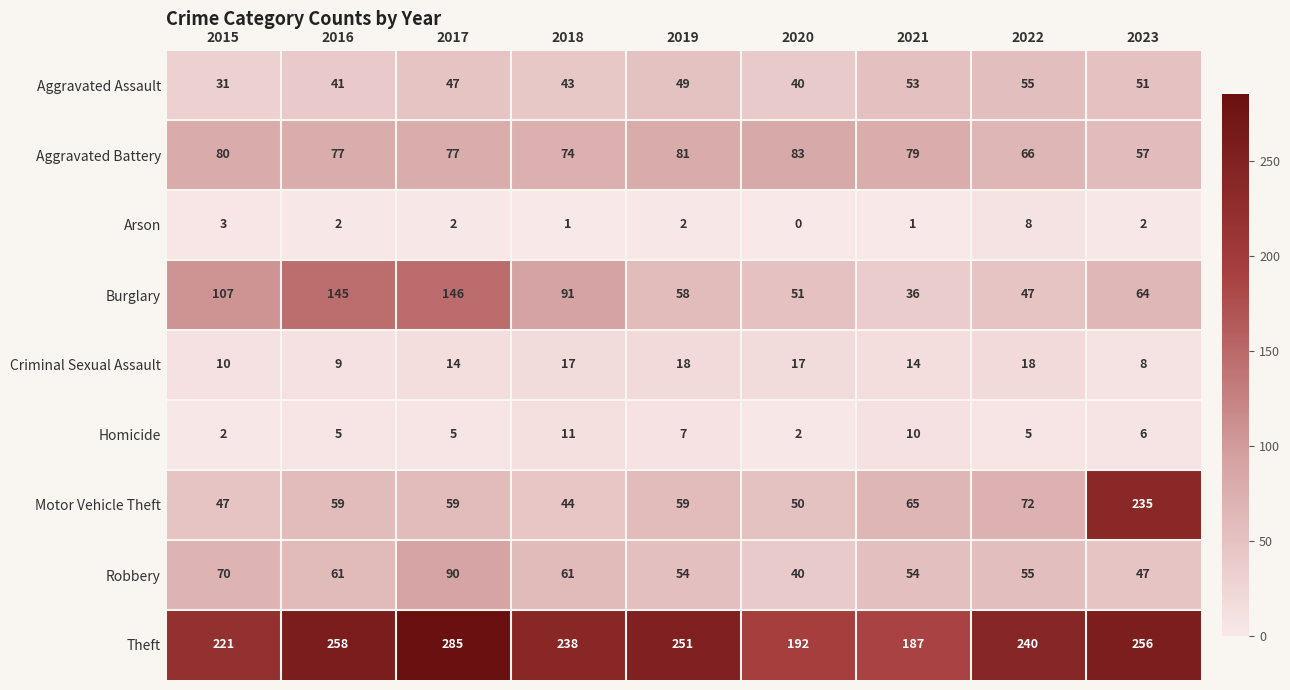

At which label is Homicide closest to 6?

2023